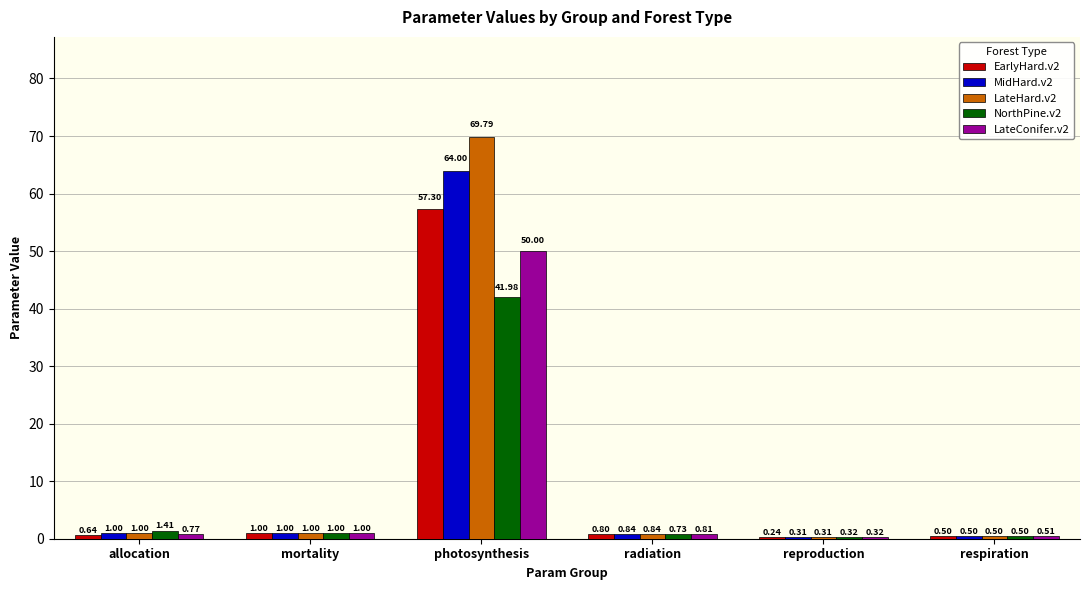

What is the greatest value displayed?

69.8